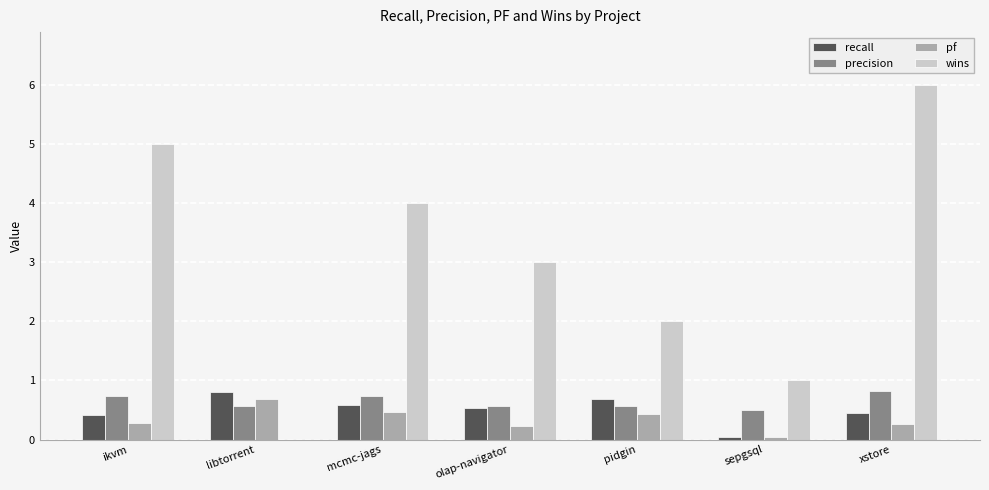

The wins series shows 2.2 at libtorrent. True or false?

False